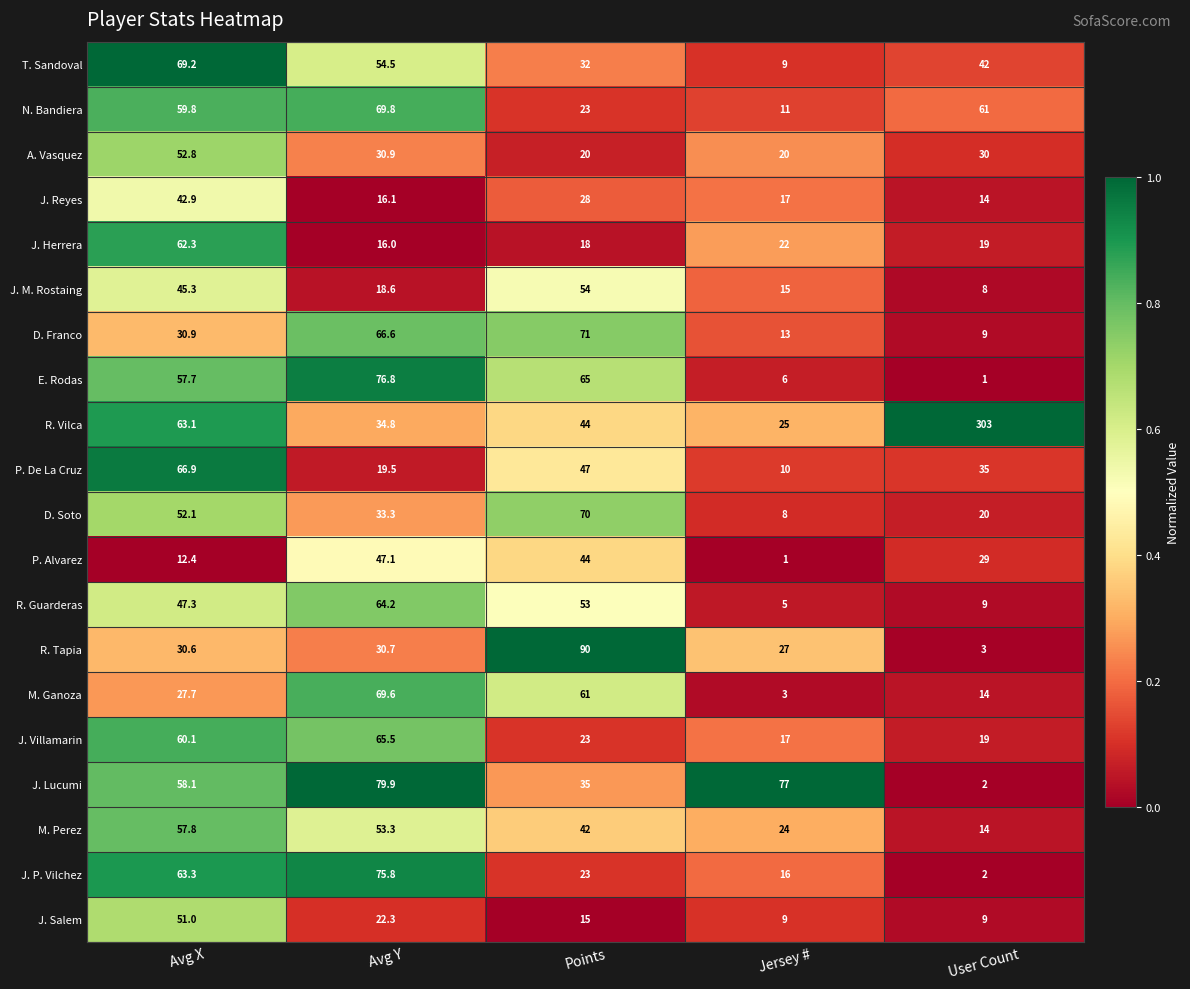

Which category has the highest value across all series?

User Count